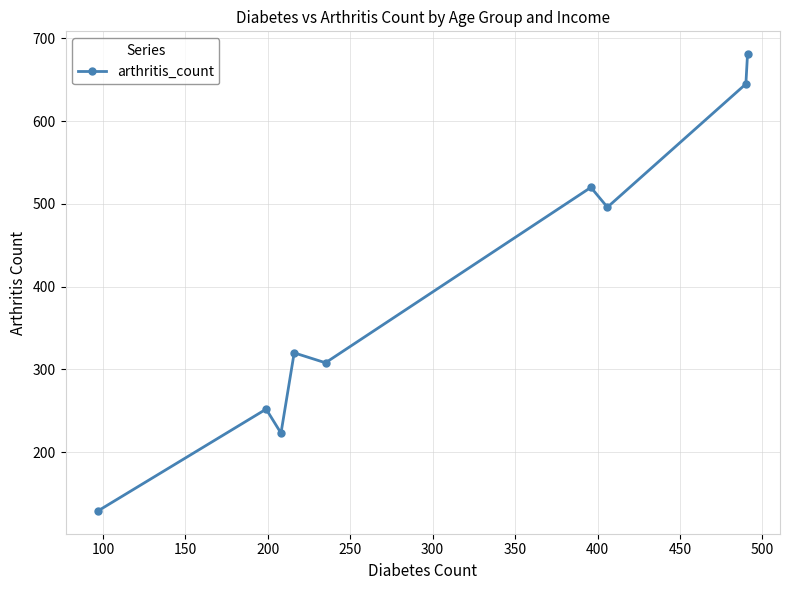

What is the maximum value shown in the chart?

681